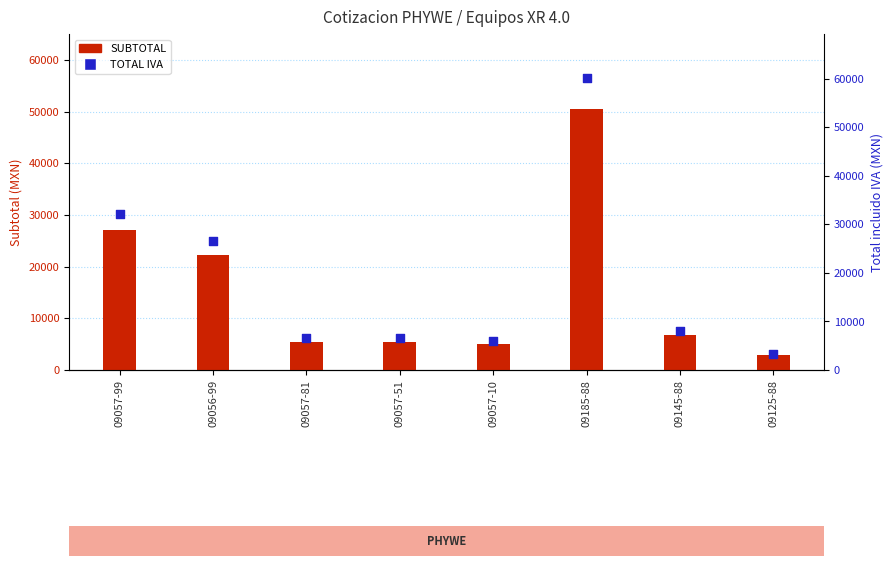

What are all the series names shown in the legend?

SUBTOTAL, TOTAL IVA